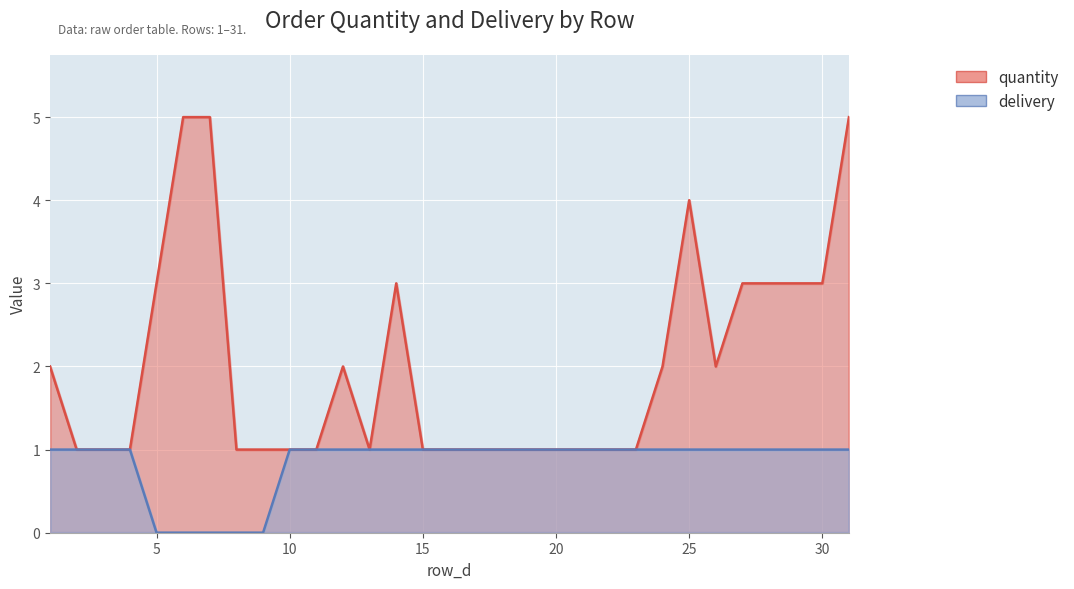

True or false: delivery and quantity cross at least once.

False